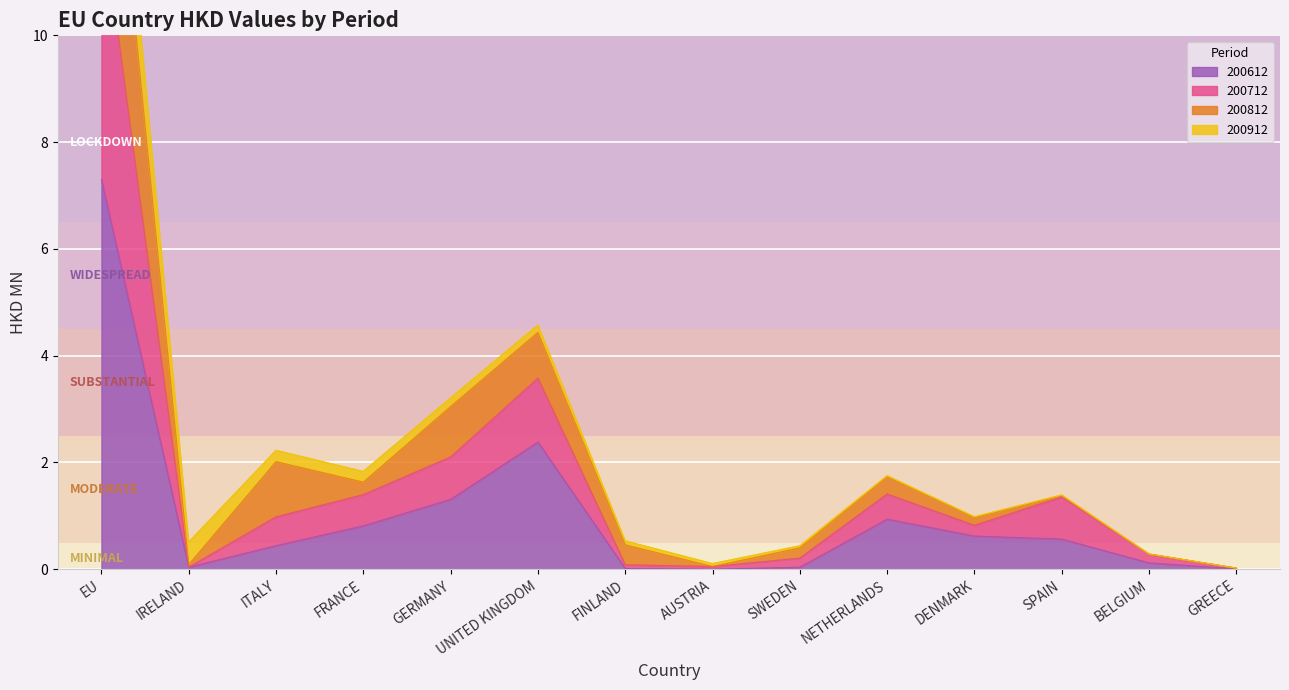

At which category does 200812 reach its first local valley?

IRELAND